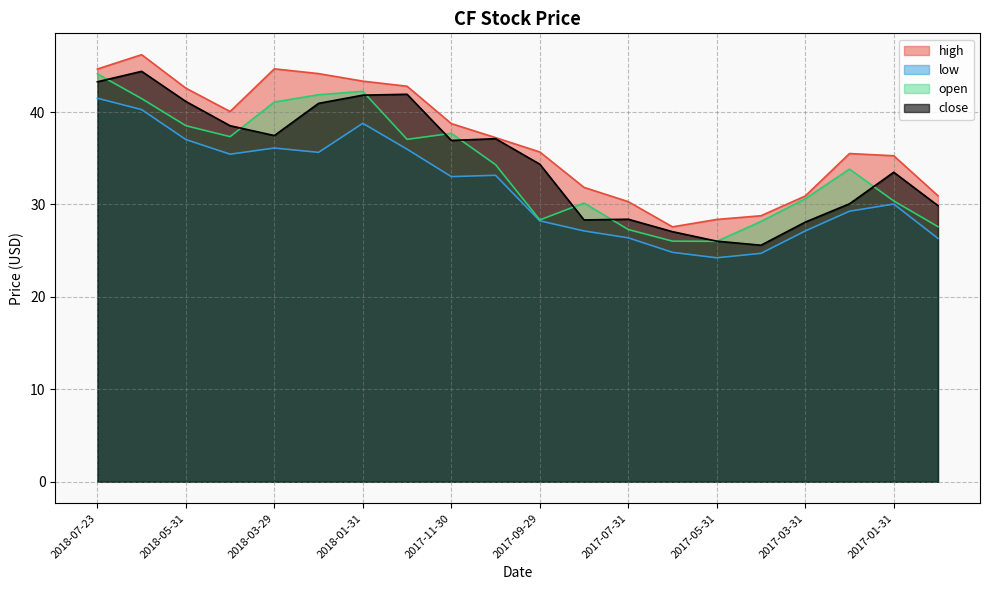

What are all the series names shown in the legend?

high, low, open, close